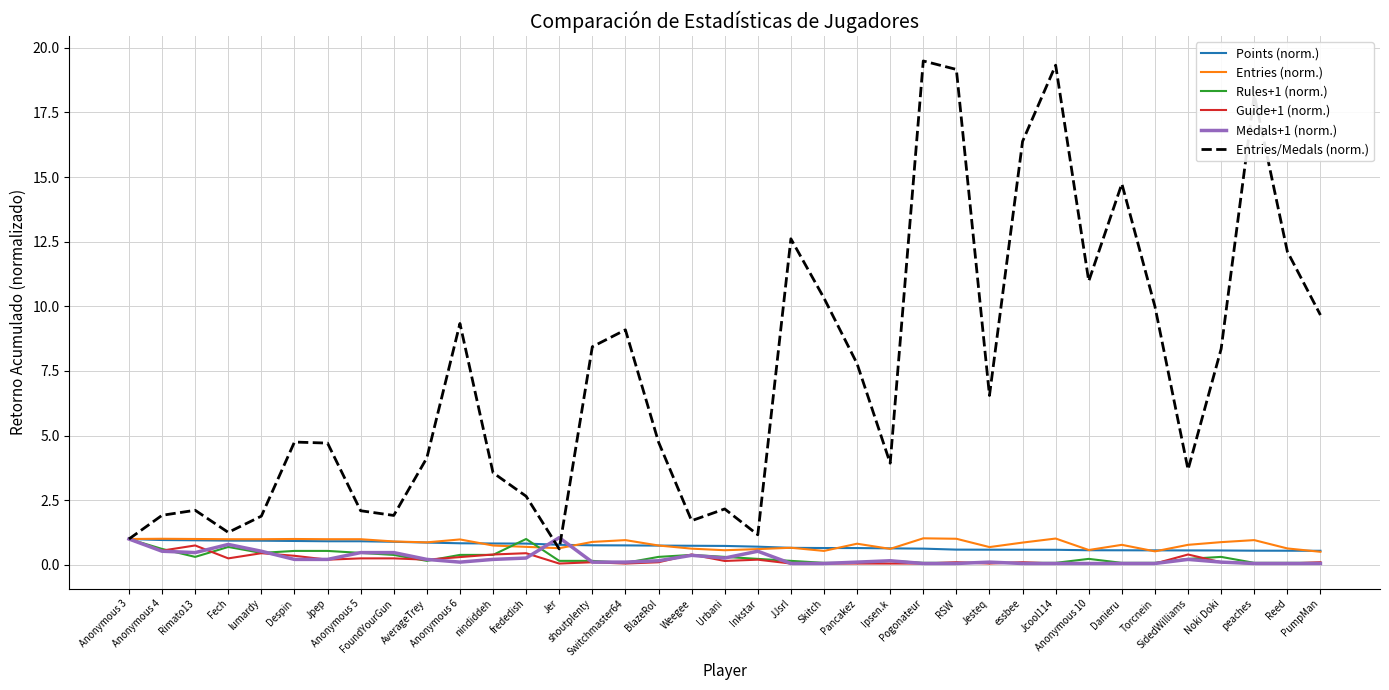

Which series has the widest spread of values?

Entries/Medals (norm.)